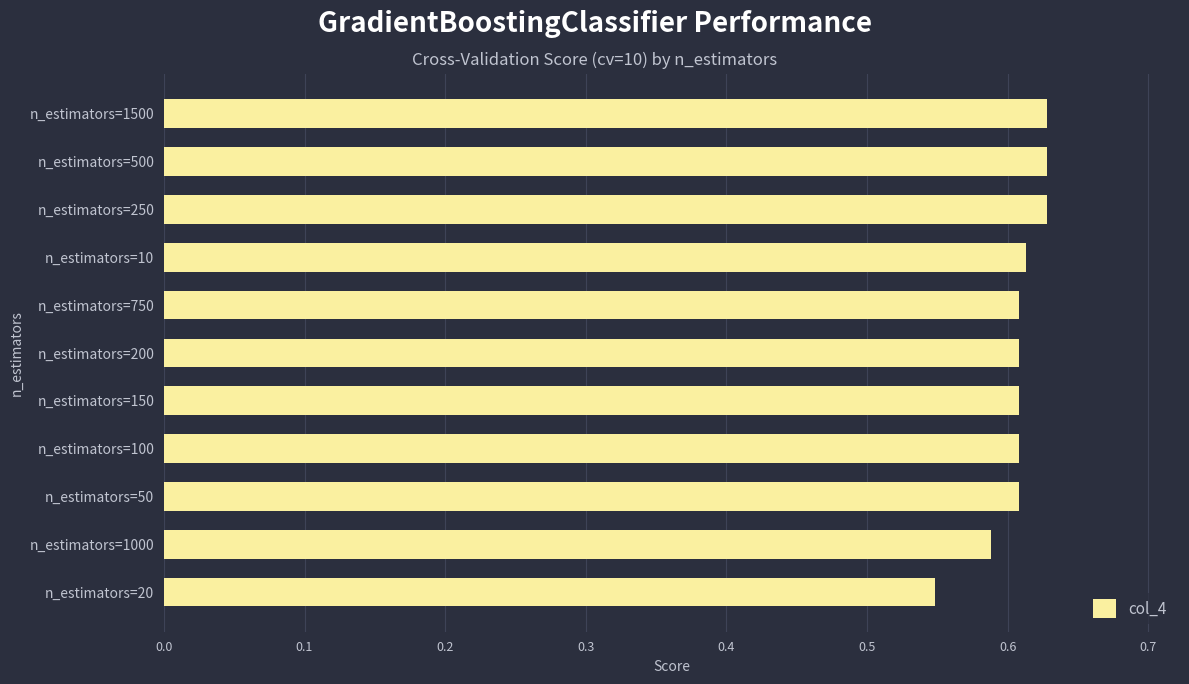

How many bars are there in total?

11